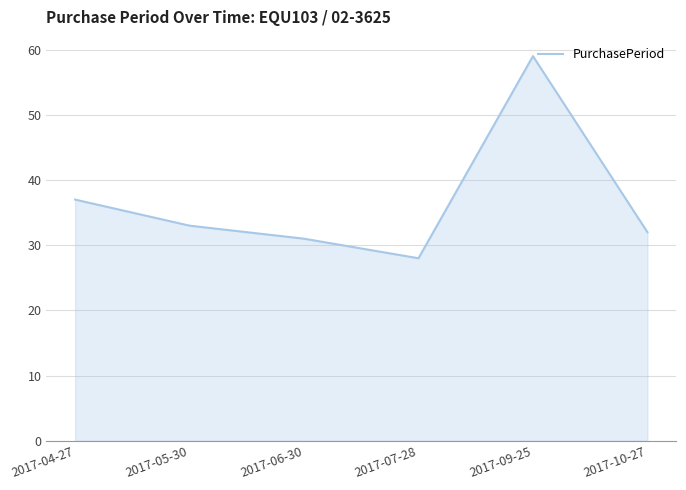

What position from the left is 2017-09-25?

5